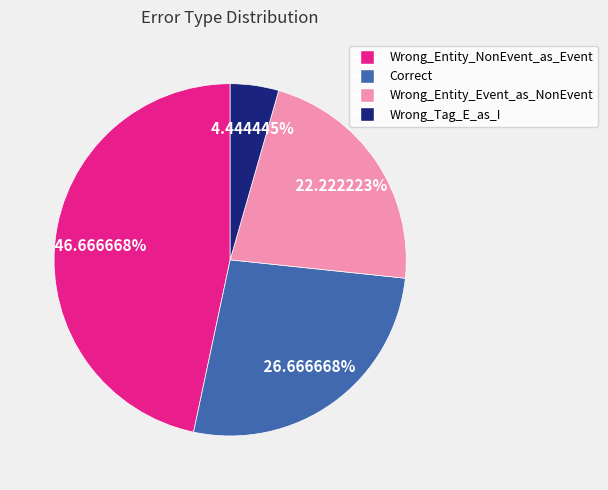

To the nearest percent, what is the average slice percentage?

25%